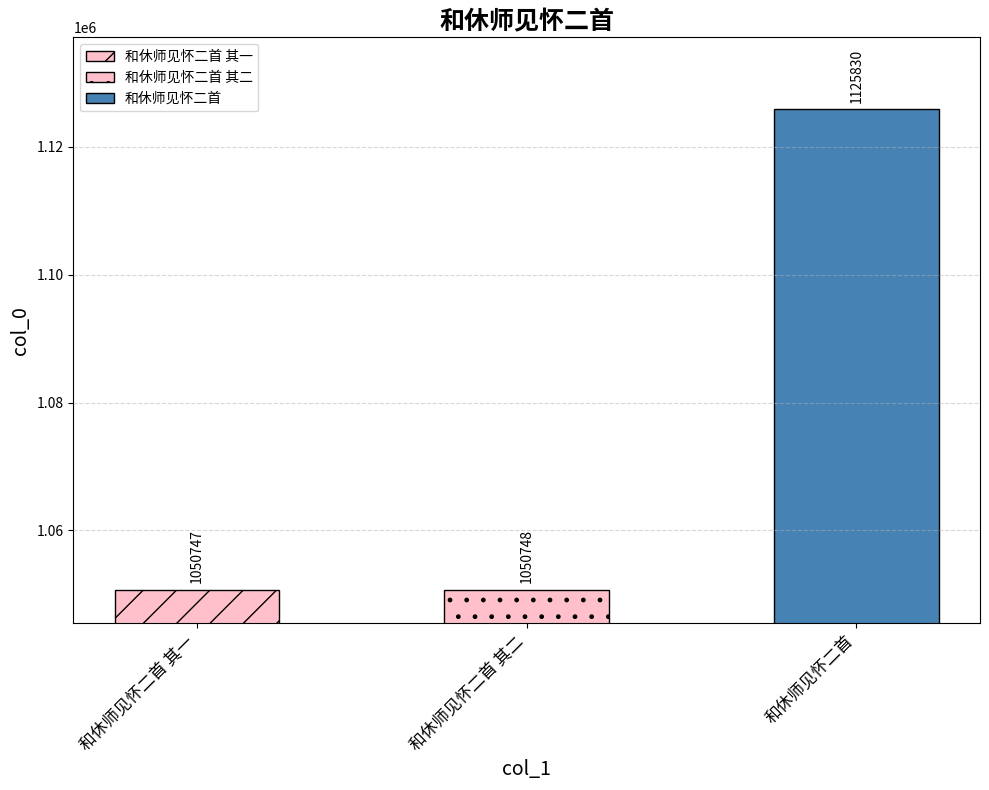

Does the chart contain stacked bars?

No